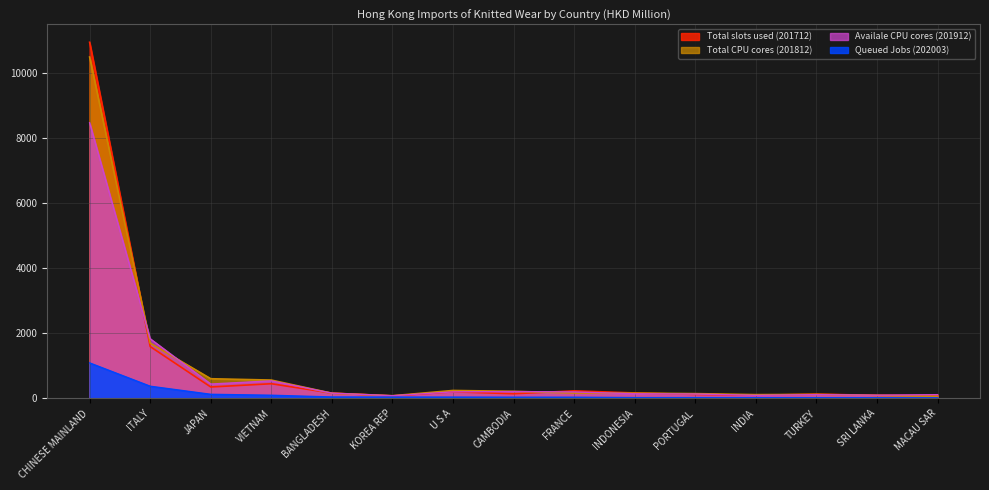

True or false: 202003 and 201812 cross at least once.

False